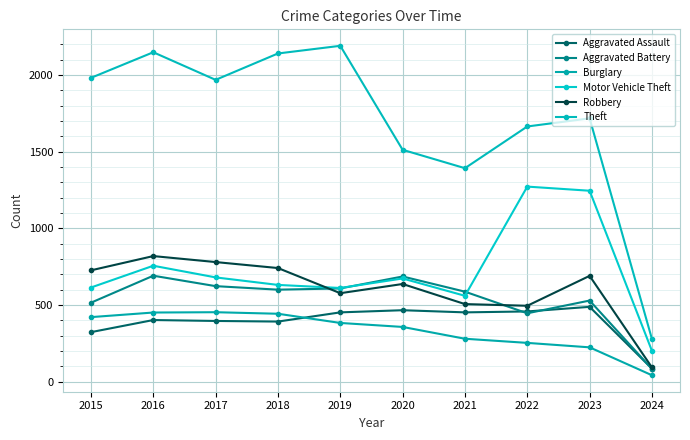

What is the difference between the maximum and minimum values in the Motor Vehicle Theft series?

1071